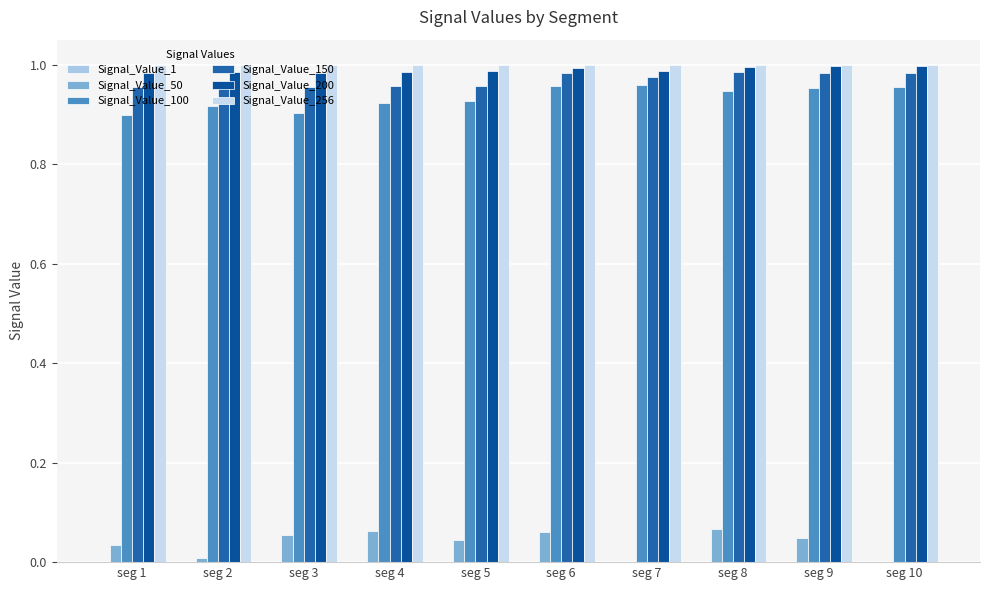

True or false: Signal_Value_50 has a value of 0.0 at seg 10.

False